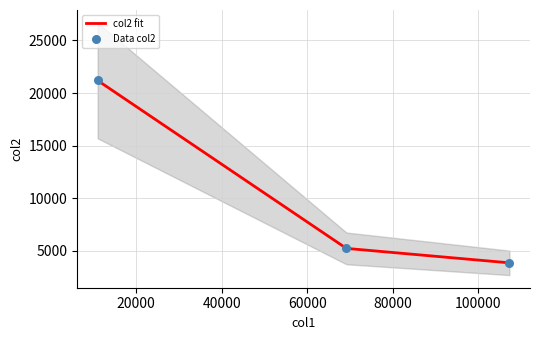

What is the lowest value of the col2 fit series?

3859.9